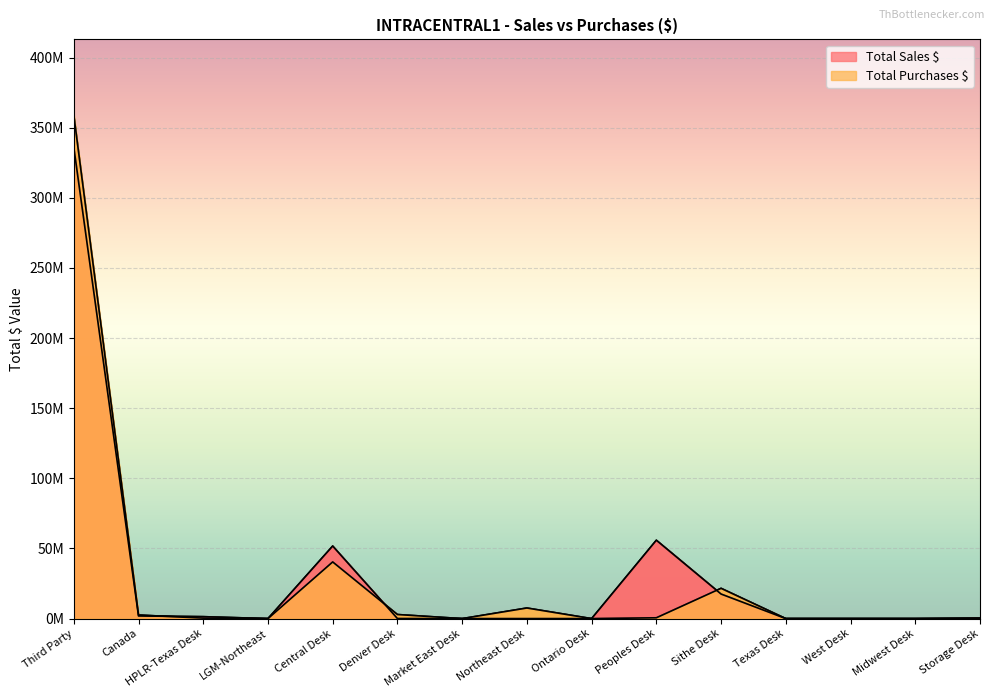

Where is Total Purchases $ nearest to the value 179527902?

Central Desk